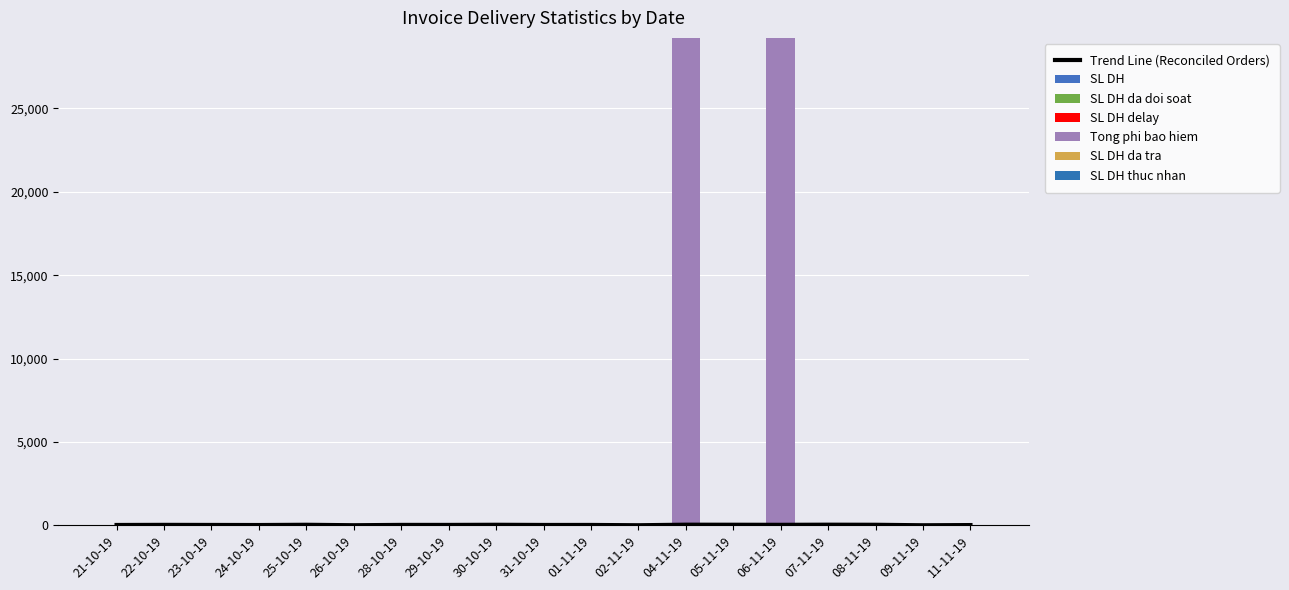

Reading left to right, transcribe all the data shown in this chart.

SL DH: 18	34	26	17	35	10	26	27	35	22	27	8	40	34	42	38	36	9	17
SL DH da doi soat: 18	25	20	15	30	3	23	22	30	19	20	2	35	32	27	35	30	1	13
SL DH delay: 0	9	5	2	5	6	3	5	5	2	3	6	5	2	11	2	6	8	4
Tong phi bao hiem: 0	0	0	0	0	0	0	0	0	0	0	0	29150	0	29150	0	0	0	0
SL DH da tra: 0	0	1	0	0	1	0	0	0	1	3	0	0	0	1	0	0	0	0
SL DH thuc nhan: 0	0	0	0	0	0	0	0	0	0	0	0	0	1	0	0	0	0	0